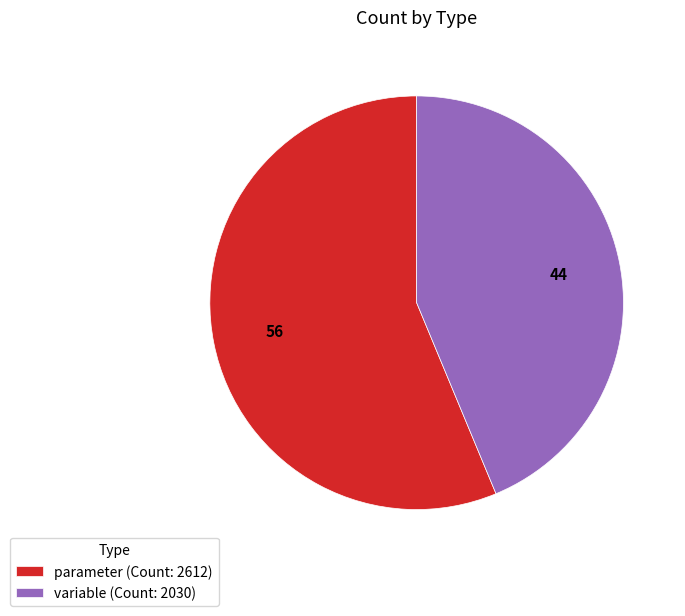

Is there any slice that represents more than half of the pie?

Yes